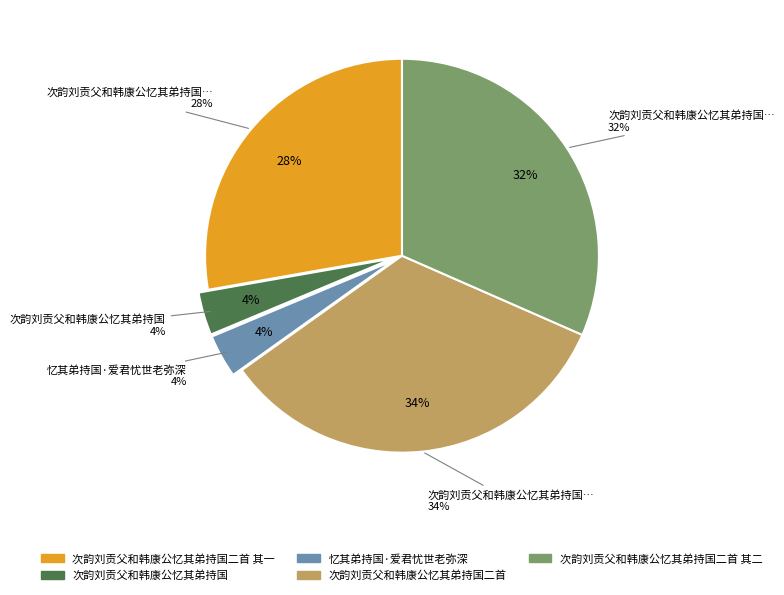

To the nearest percent, what percentage of the pie is 次韵刘贡父和韩康公忆其弟持国二首 其一?

28%